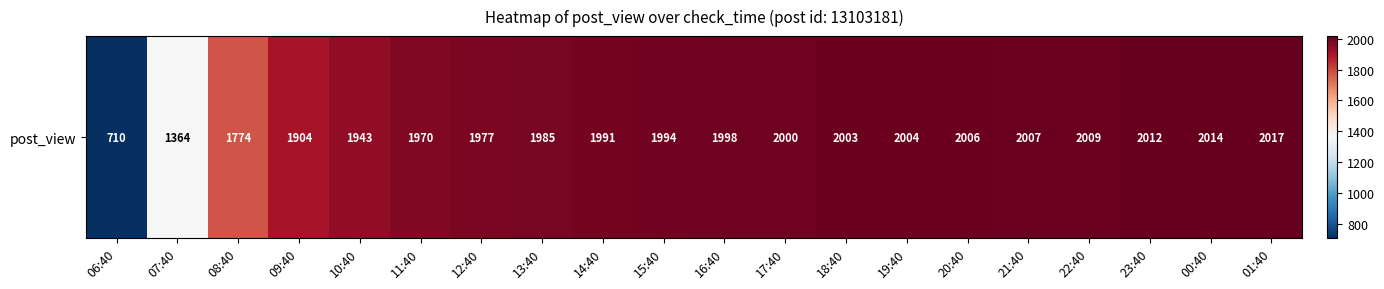

Between 22:40 and 20:40, which is larger?

22:40